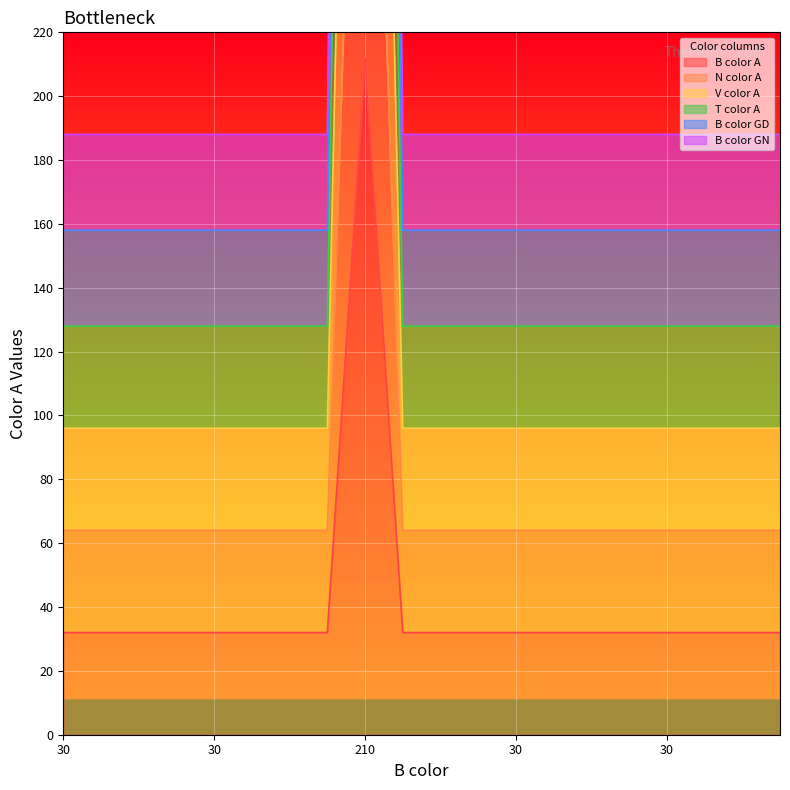

What is the average value of the N color A series?

82